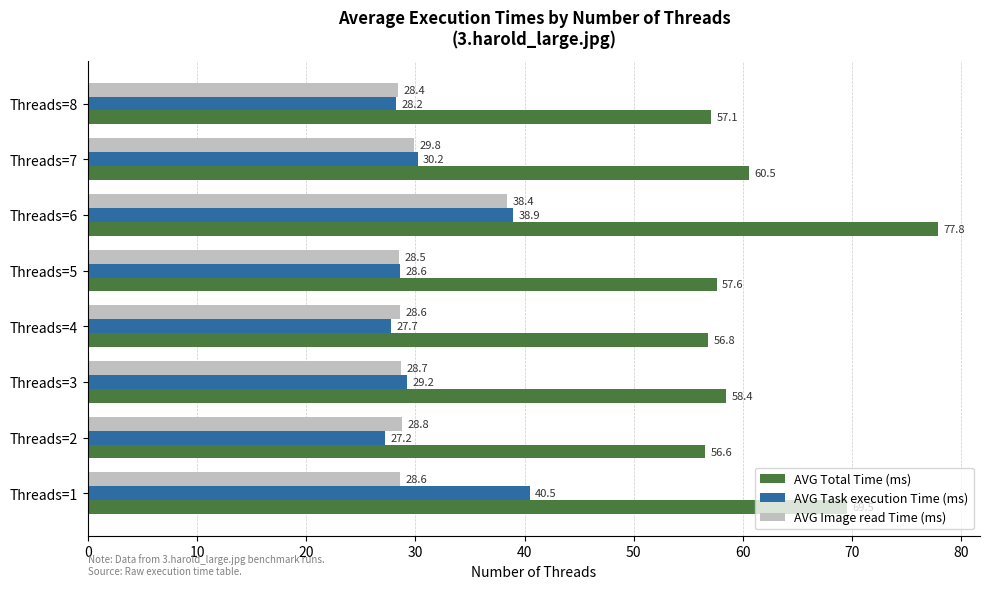

Which series has the largest total across all categories?

AVG Total Time (ms)